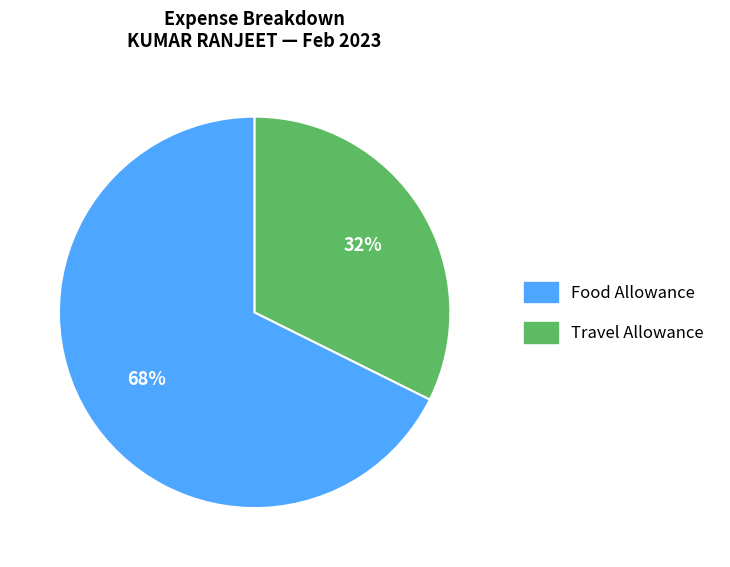

What is the smallest slice in the pie chart?

Travel Allowance